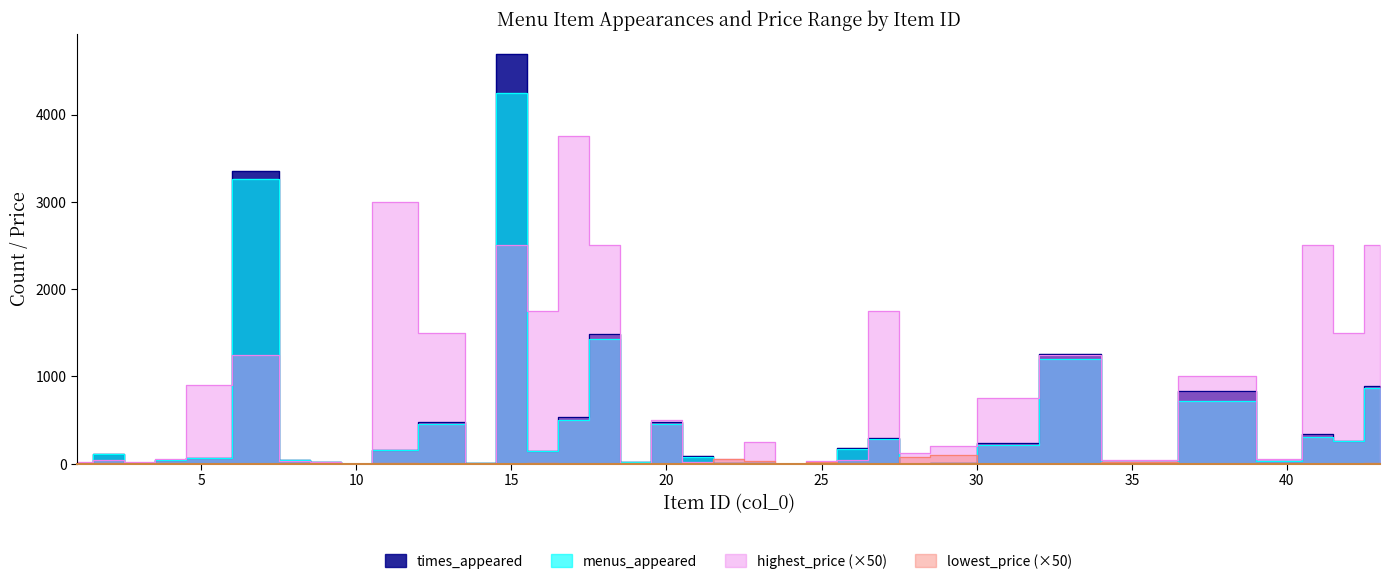

Between 17 and 31, which series saw the biggest shift?

highest_price